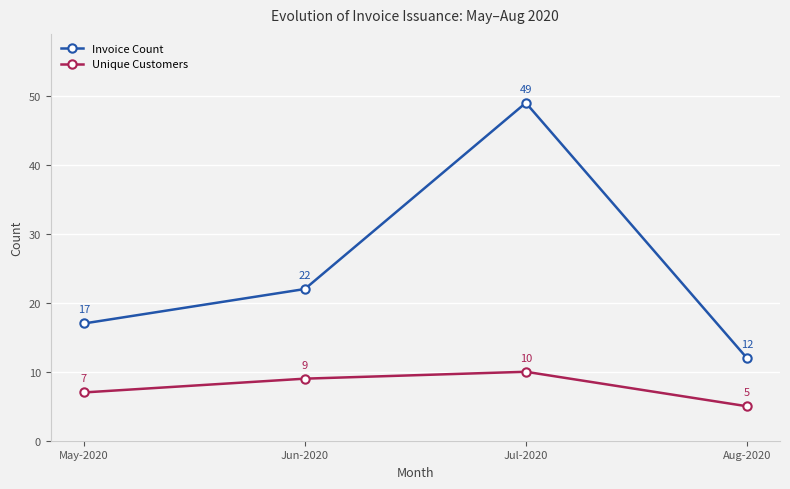

True or false: Invoice Count and Unique Customers intersect in this chart.

False